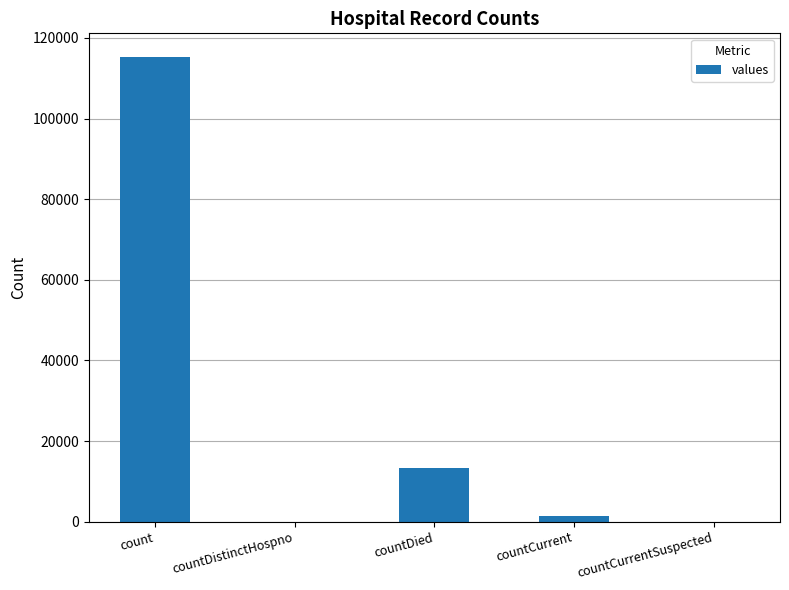

At which label does the data first exceed 1383?

count